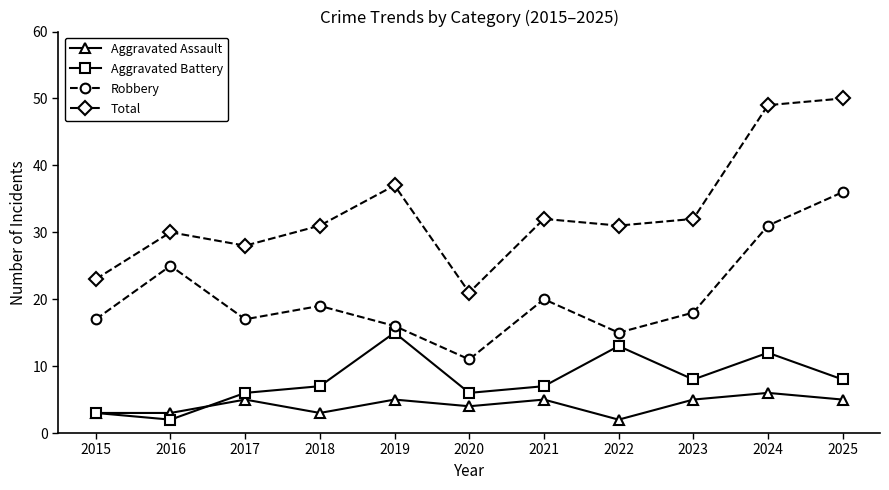

What is the sum of the Robbery values at 2017 and 2019?

33